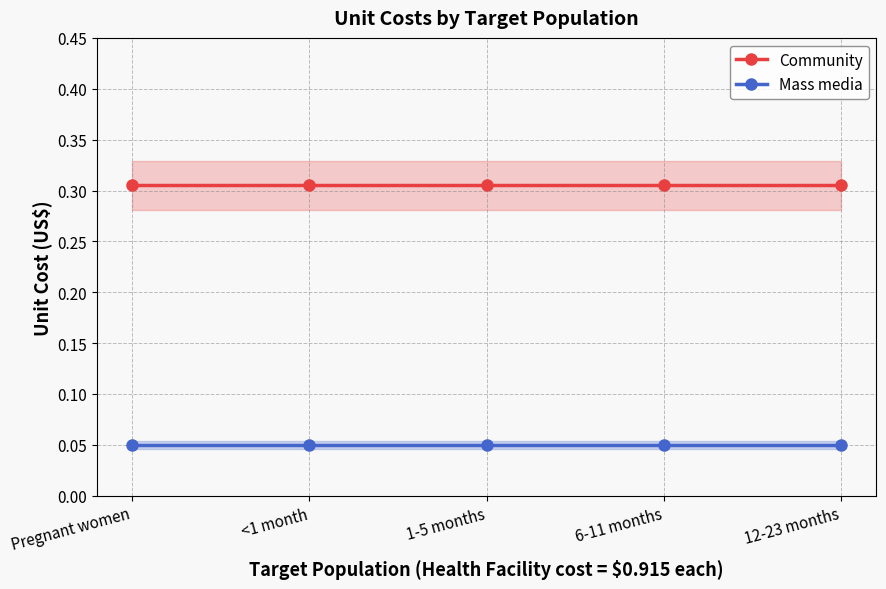

True or false: Community and Mass media cross at least once.

False